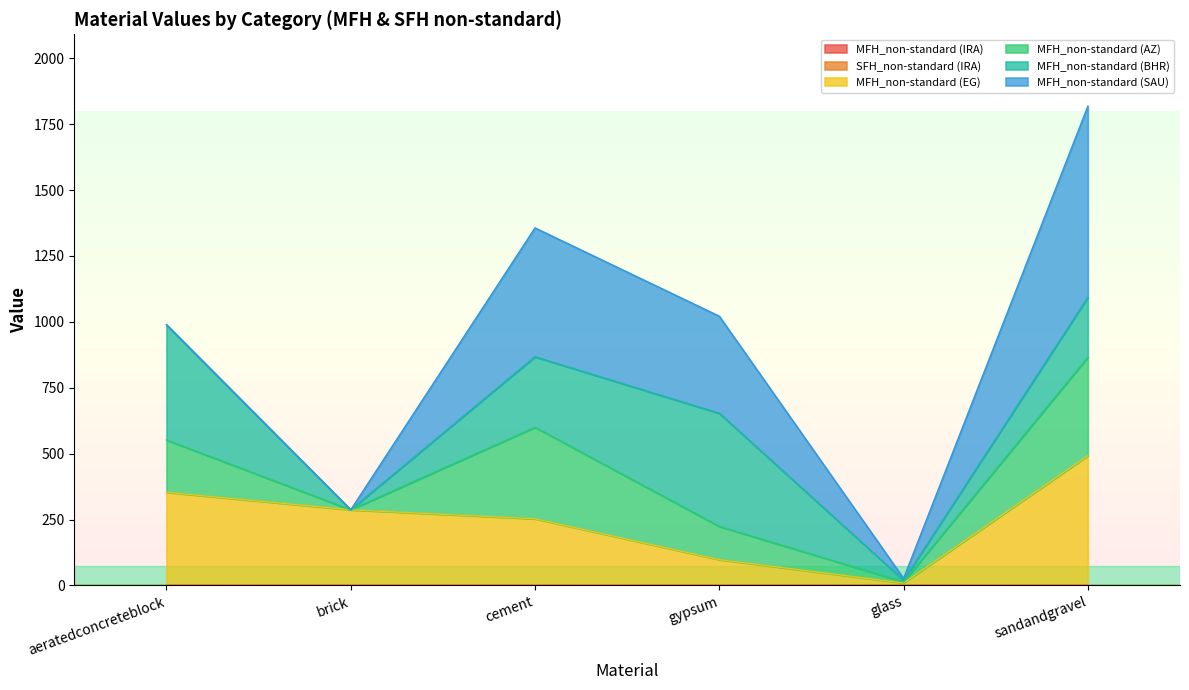

What is the minimum value shown in the chart?

0.2